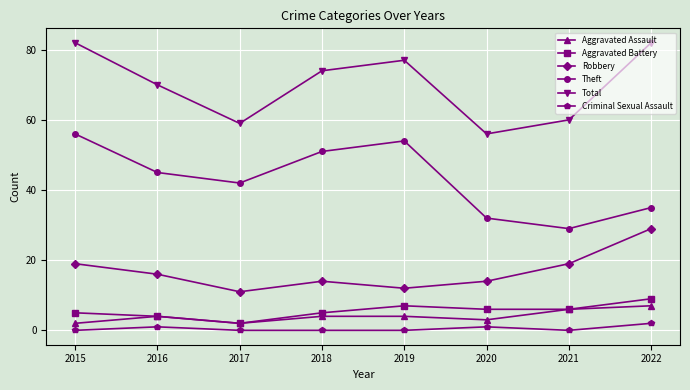

What is the average value of the Total series?

70